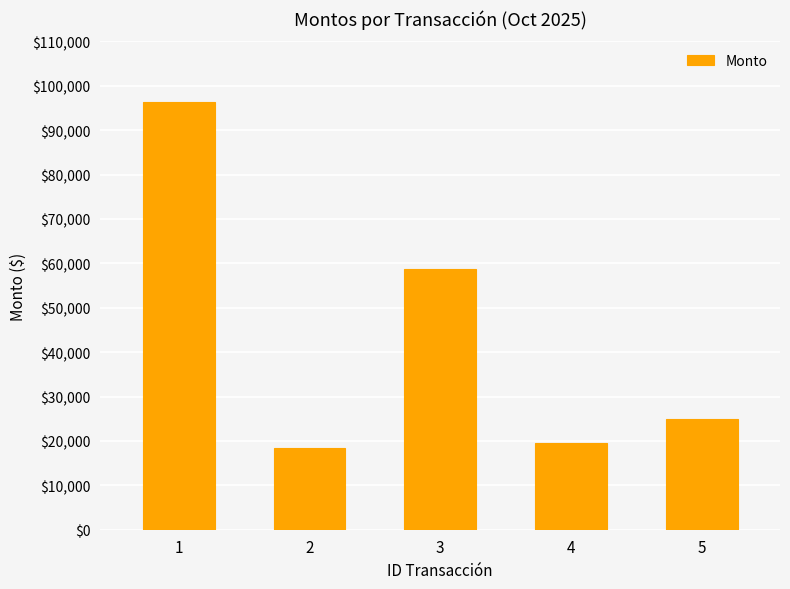

Rank the categories by value from highest to lowest.

1, 3, 5, 4, 2